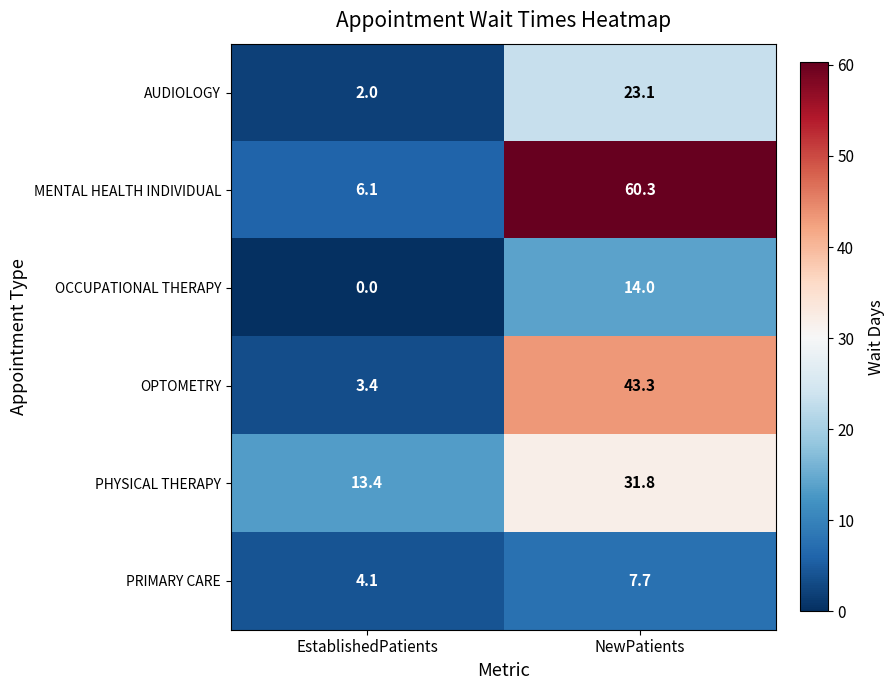

Where does the PHYSICAL THERAPY series first go above 31?

NewPatients